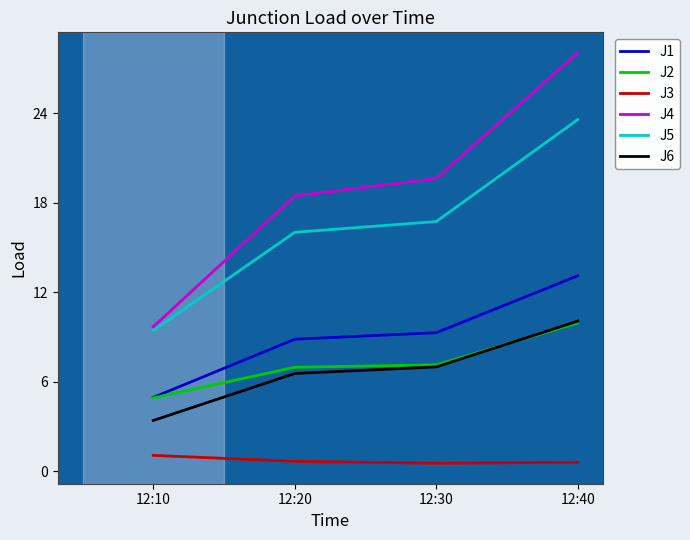

True or false: J4 and J5 cross at least once.

False